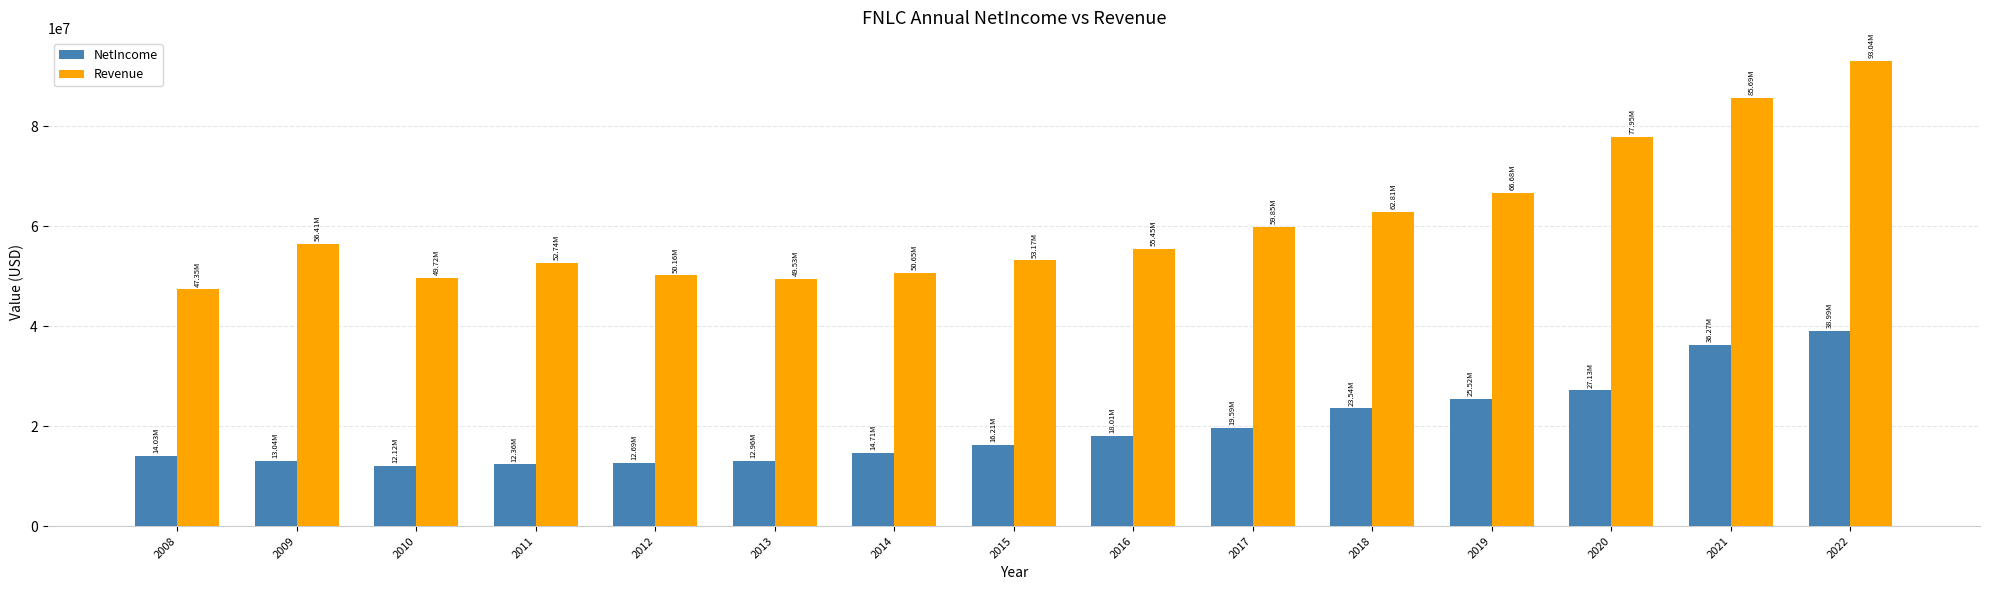

At how many categories does at least one series exceed 34329662?

15